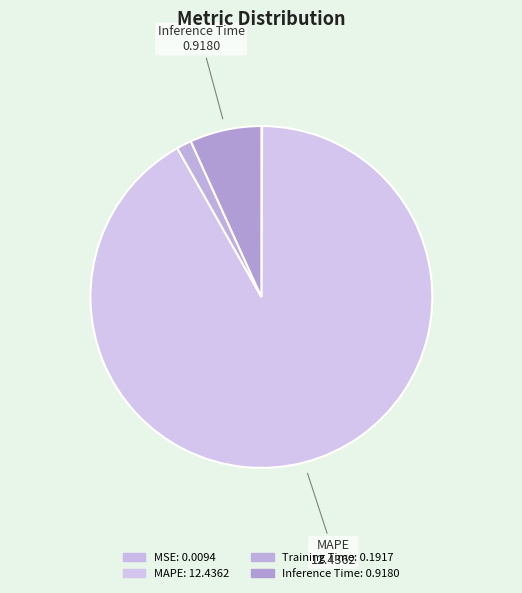

Which has a higher value, Training Time or MAPE?

MAPE